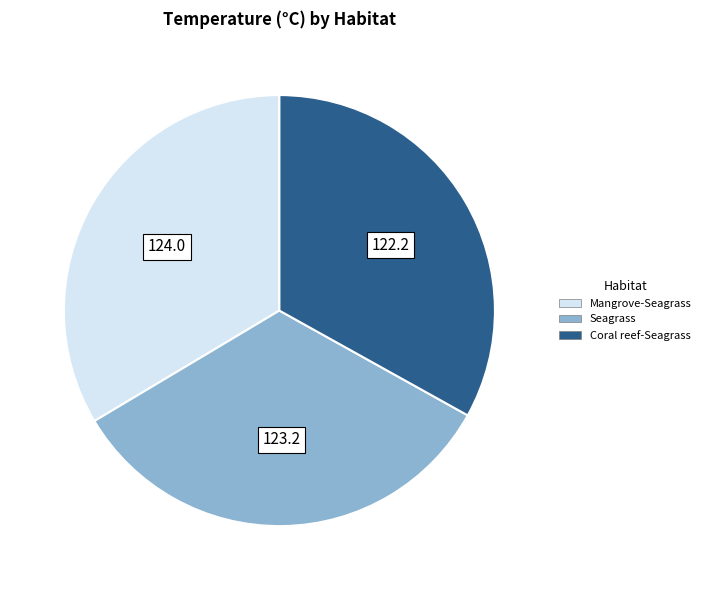

Combined, do Seagrass and Mangrove-Seagrass account for over 50%?

Yes